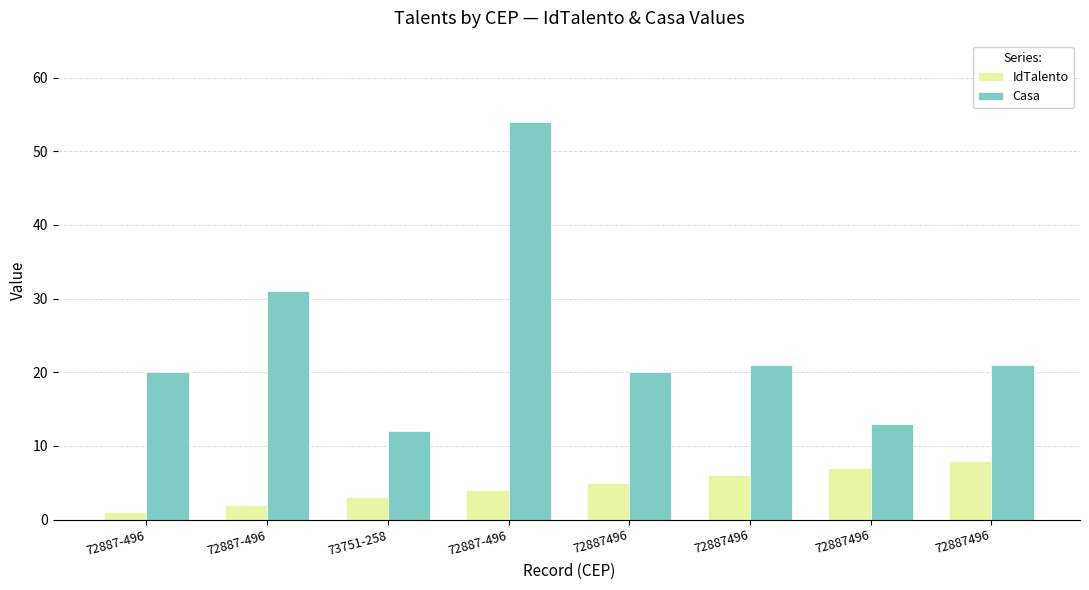

What is the minimum value shown in the chart?

1